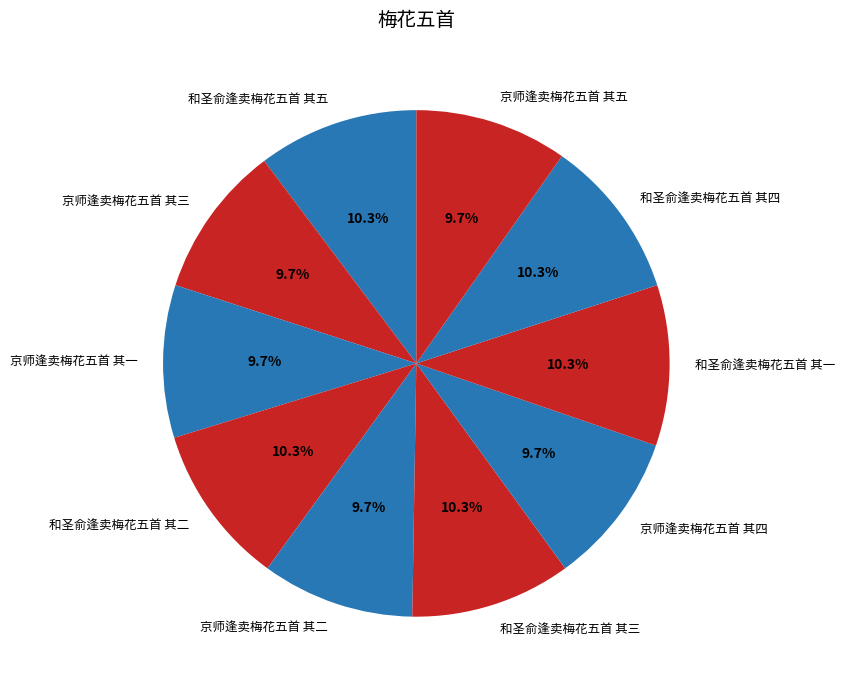

Does any single category account for the majority?

No